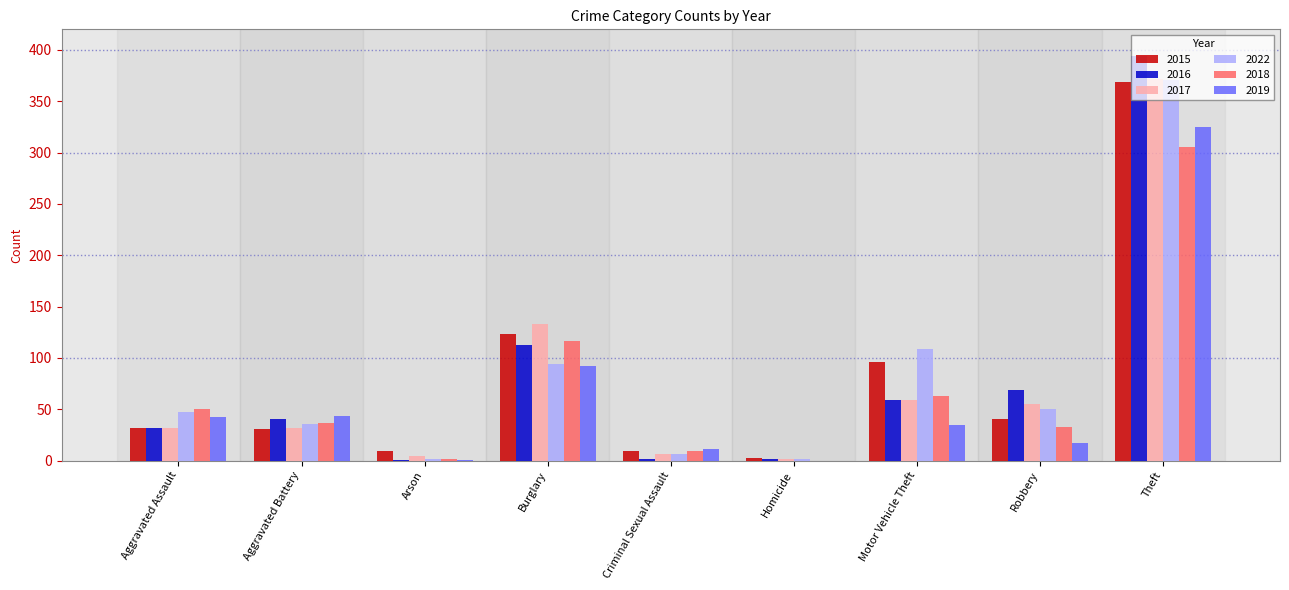

What is the sum of all 2018 values?

616